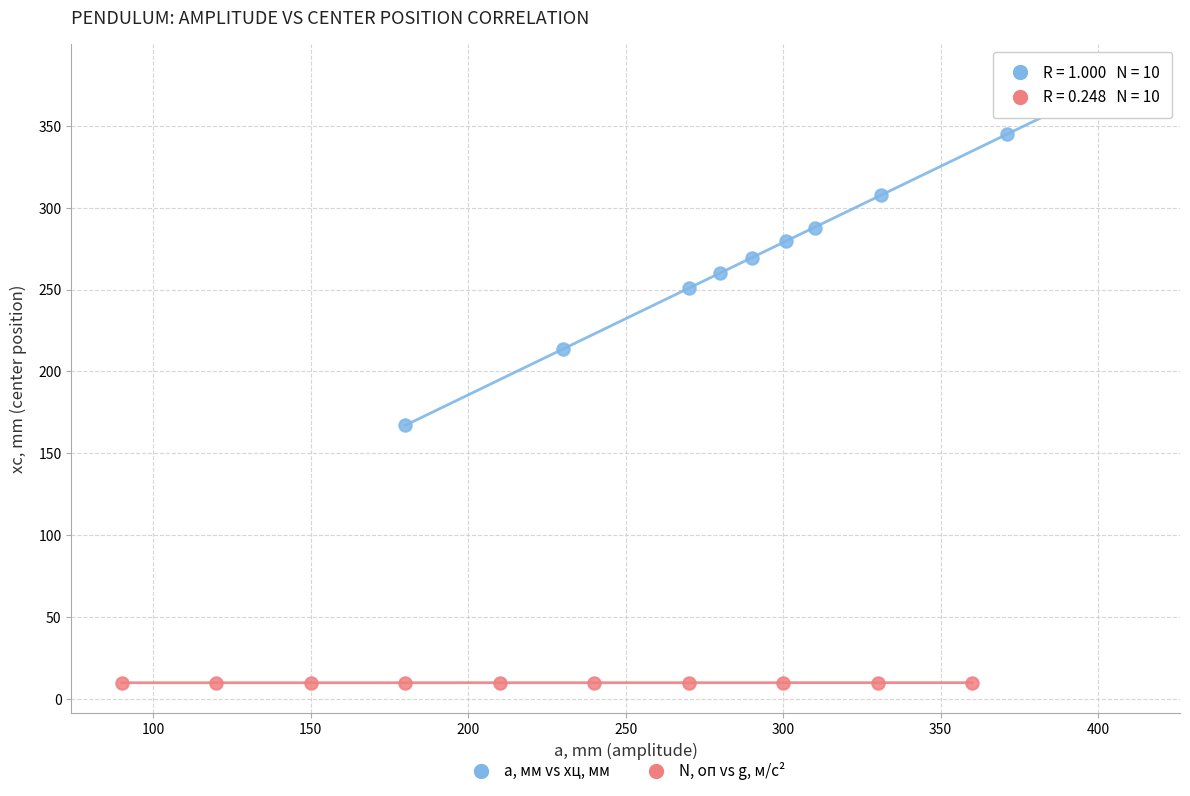

Which series contains the lowest Y value?

N, оп vs g, м/с²